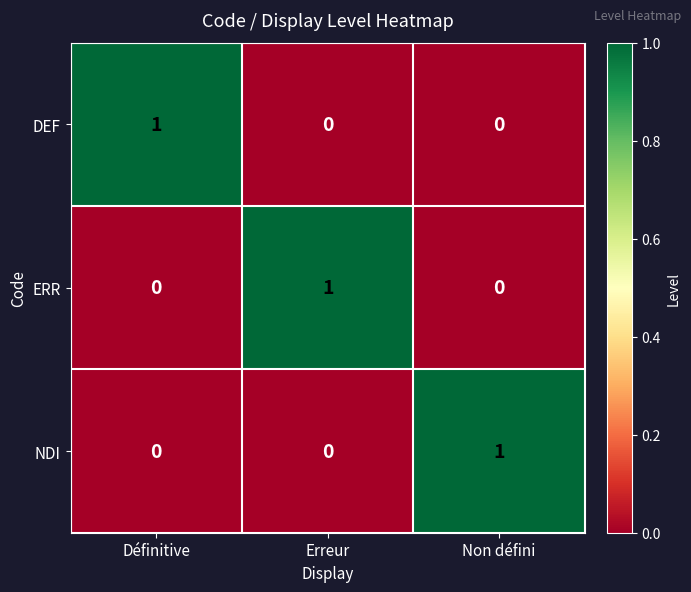

Count the number of categories in the chart.

3